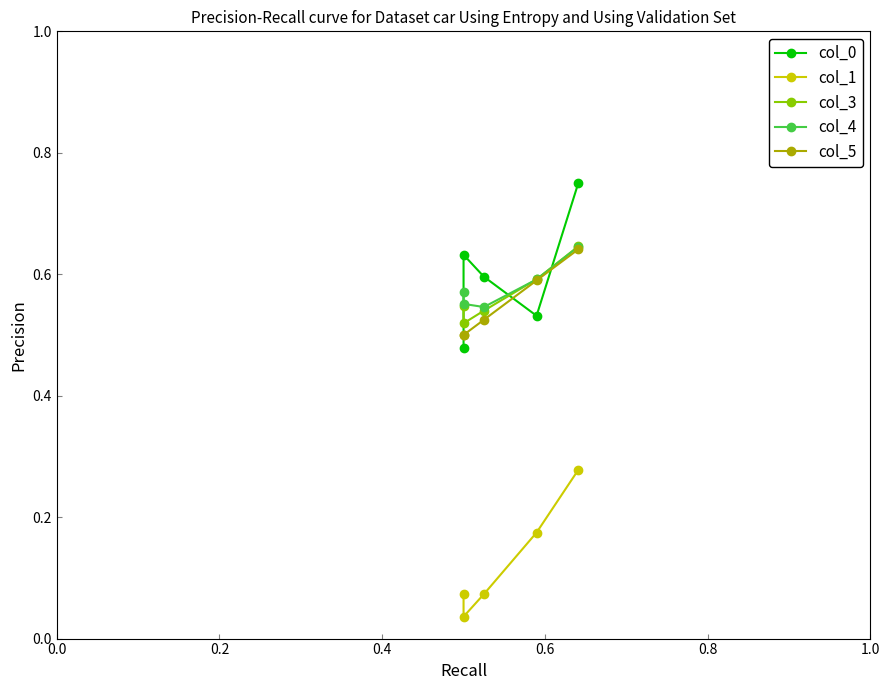

True or false: col_1 and col_5 intersect in this chart.

False